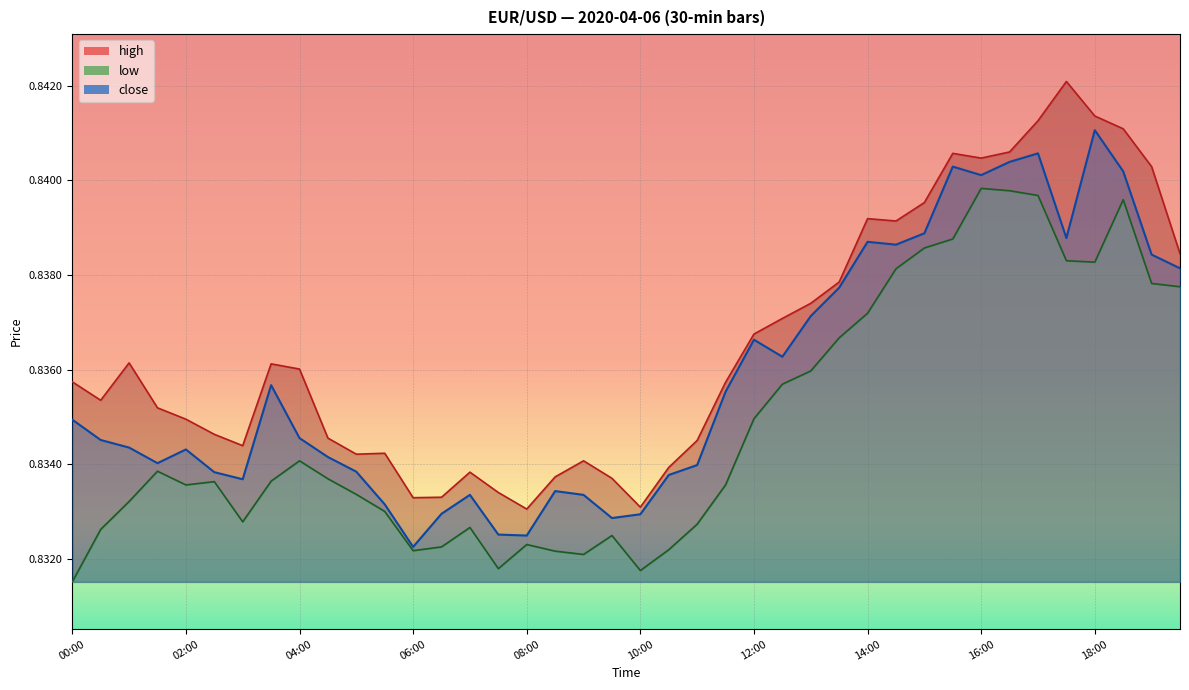

What is the total value across all series at 11:30?

2.5